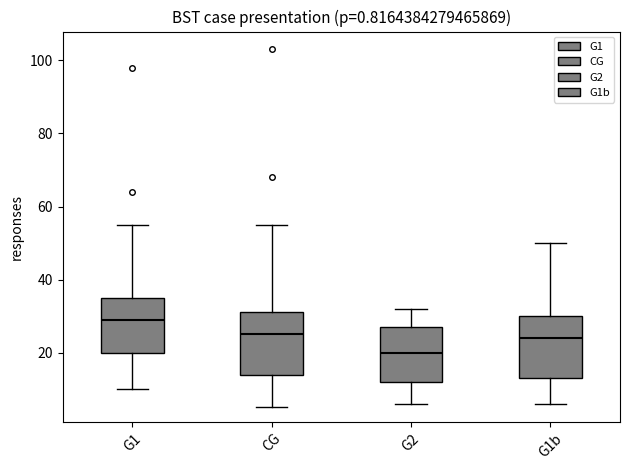

Where is the upper edge of the box for G1 on the y-axis? The values are not printed on the chart, so give them approximately, as read against the axis.

36